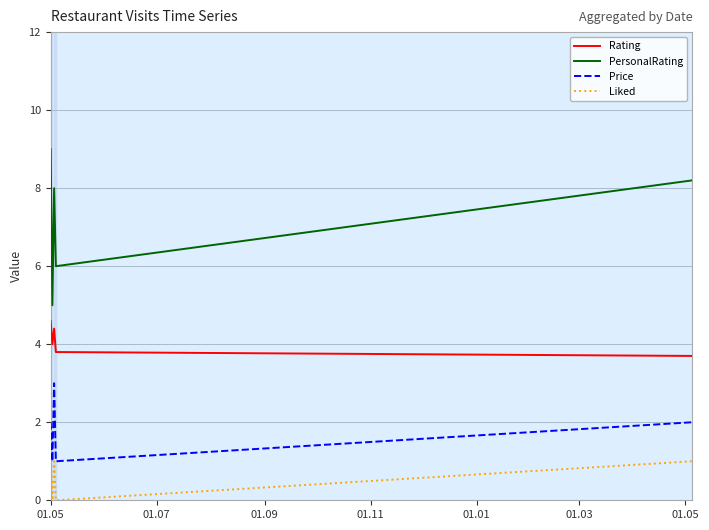

Which series has the widest spread of values?

PersonalRating